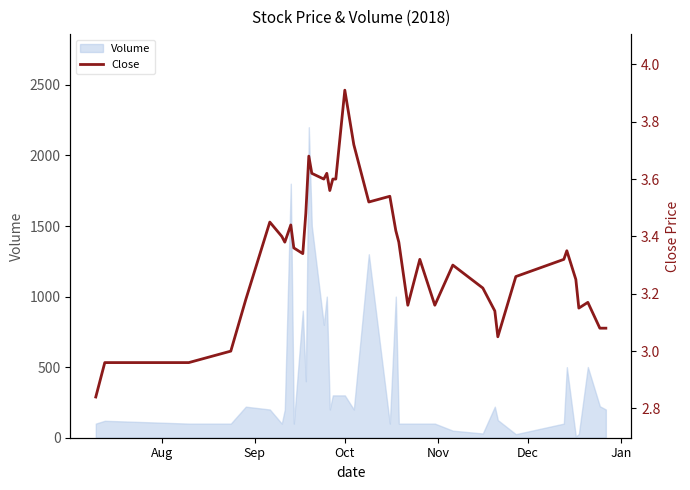

What is the difference between the second highest and second lowest values?

0.8